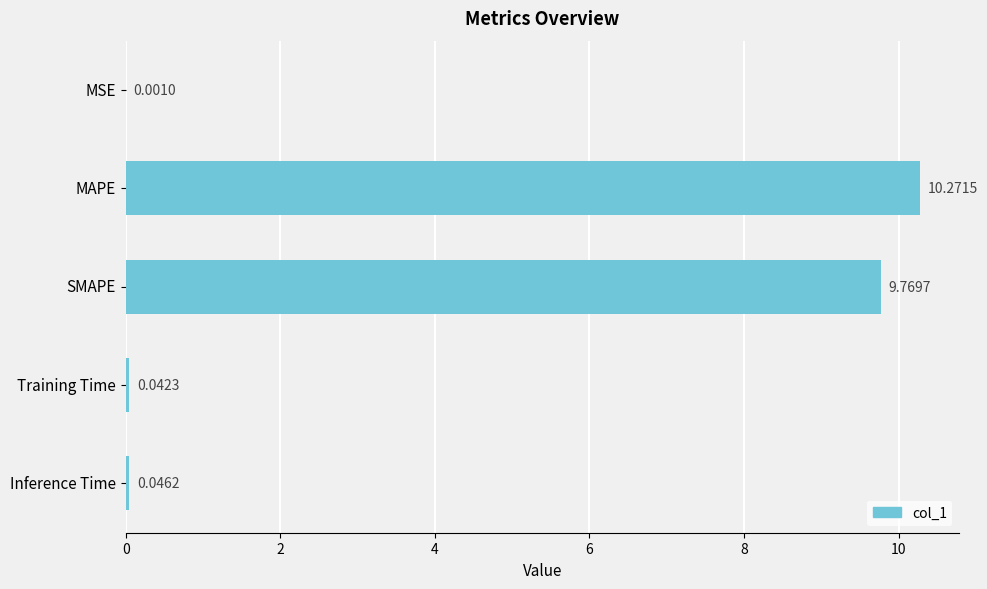

Which has a higher value, MAPE or Training Time?

MAPE